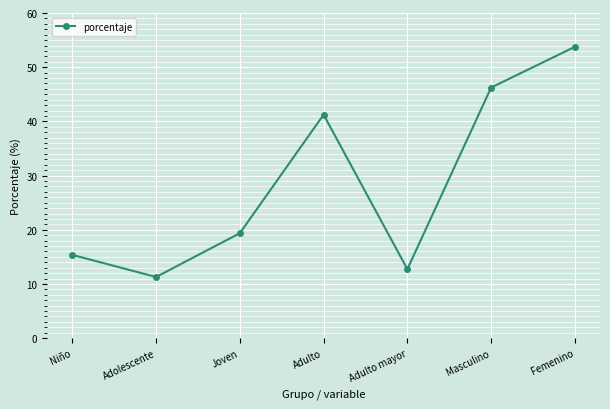

At which category does the chart reach its minimum across all series?

Adolescente